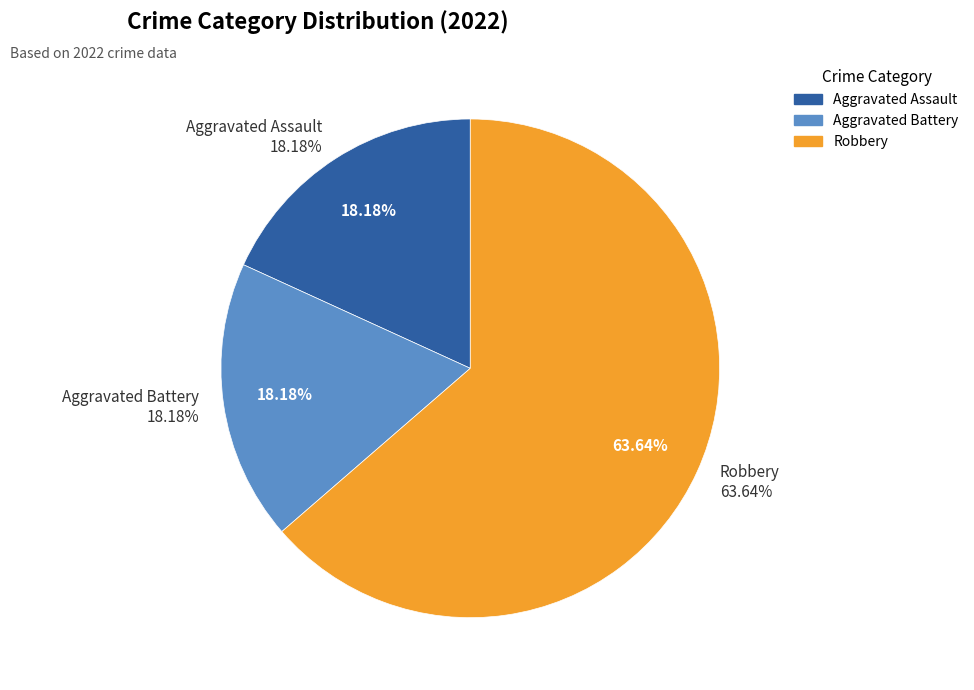

Does any single category account for the majority?

Yes